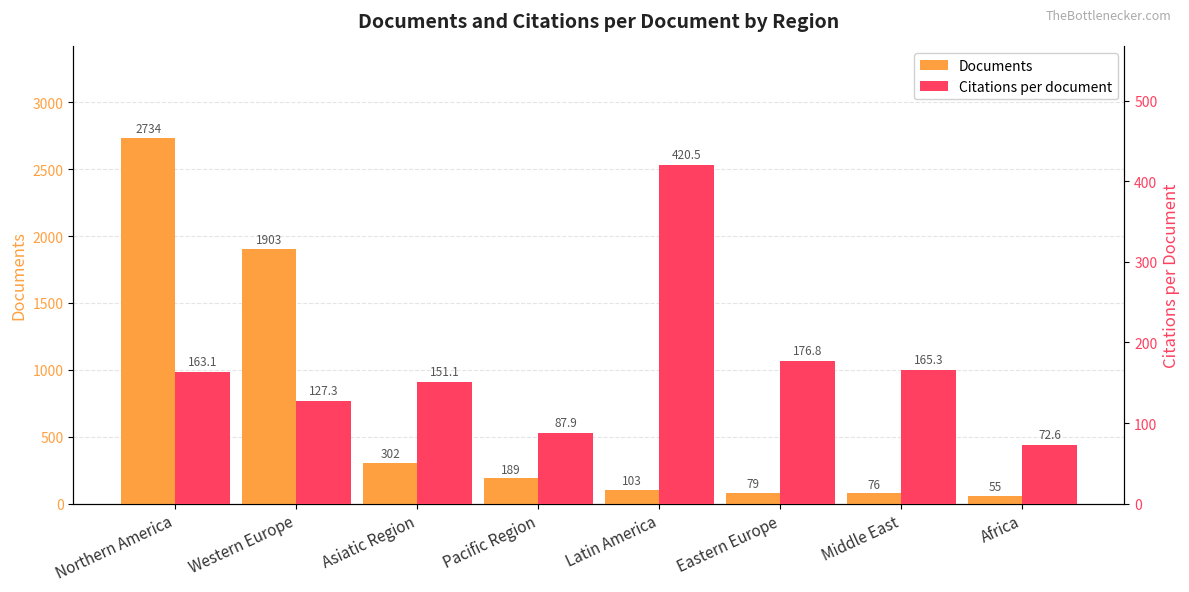

True or false: Citations per document has a value of 127.3 at Western Europe.

True